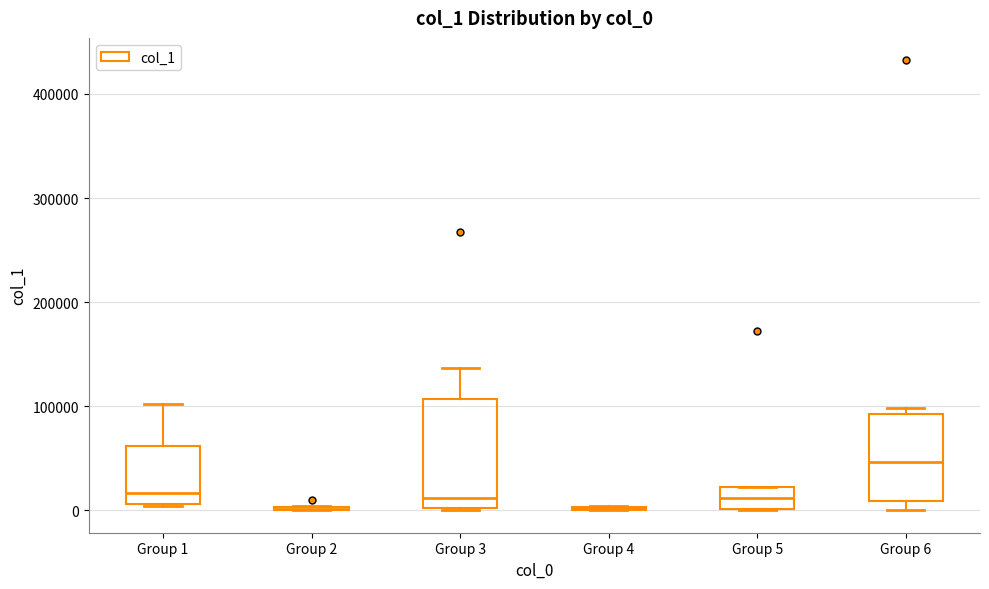

Where does the upper whisker of the box for Group 3 end on the y-axis? The values are not printed on the chart, so give them approximately, as read against the axis.

140000